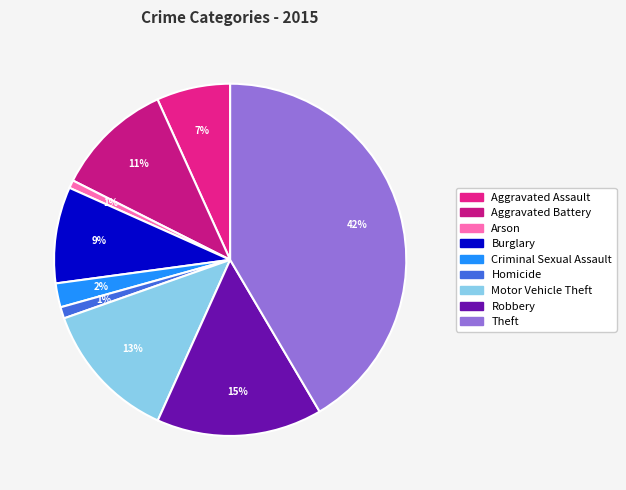

Which slice is the smallest?

Arson